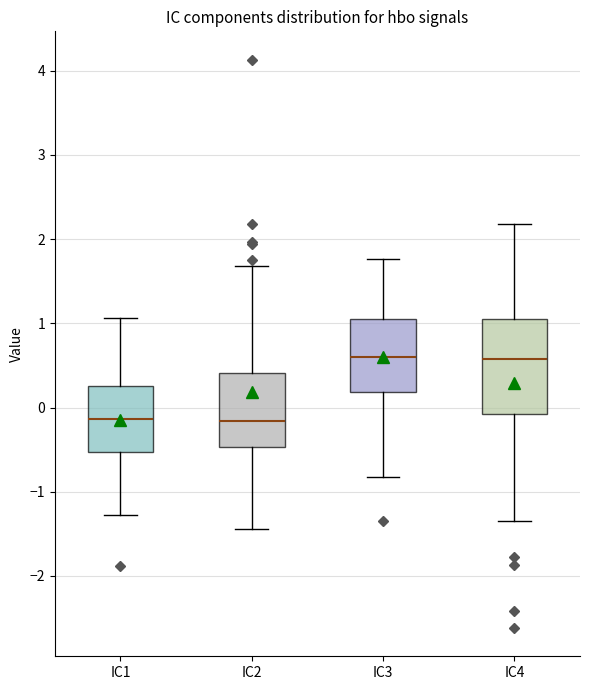

Where is the lower edge of the box for IC3 on the y-axis? The values are not printed on the chart, so give them approximately, as read against the axis.

0.2